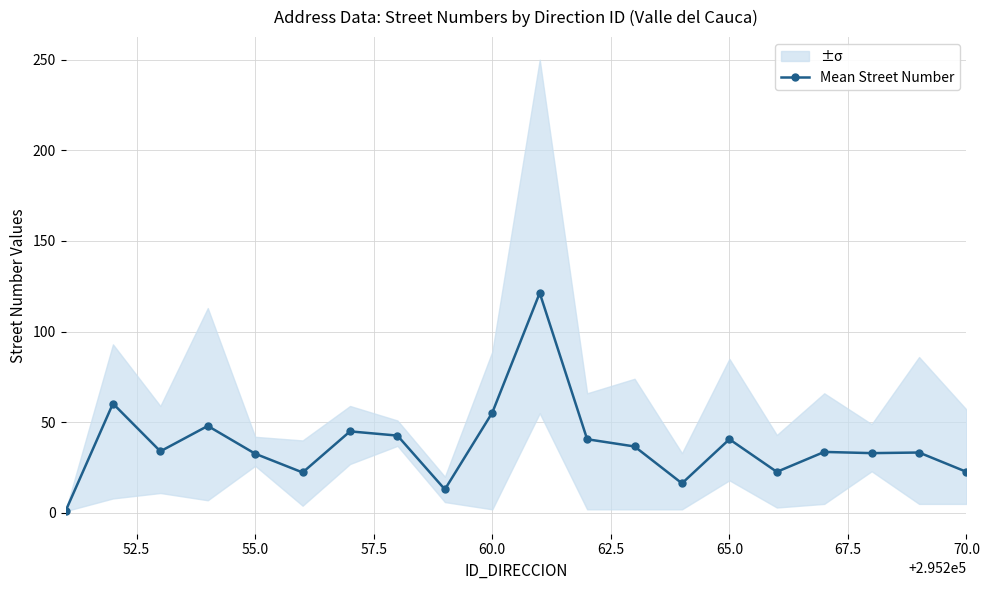

Reading left to right, list all the values displayed in this chart.

1.0	60.3	34.0	48.0	32.7	22.3	45.0	42.7	13.0	55.3	121.3	40.7	36.7	16.3	40.7	22.7	33.7	33.0	33.3	22.7